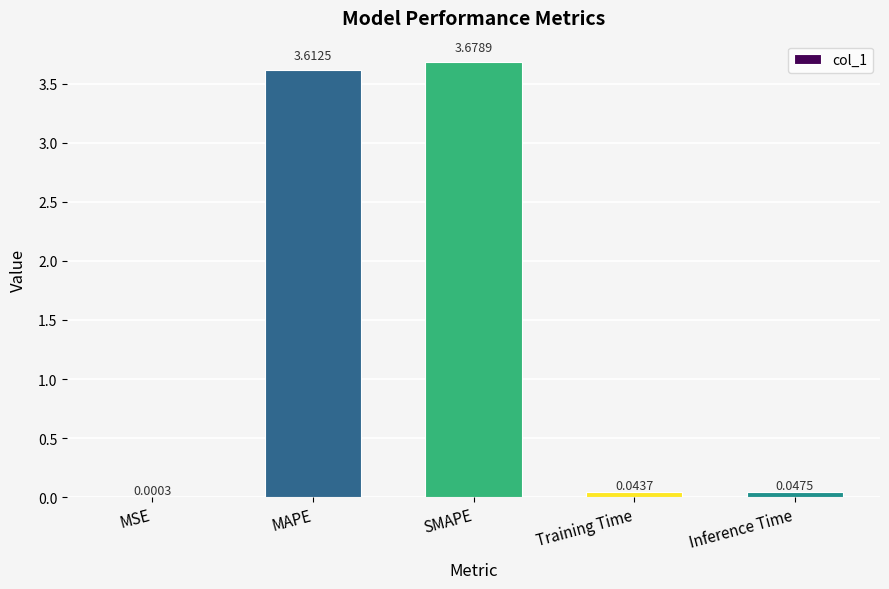

What is the sum of all values?

7.4